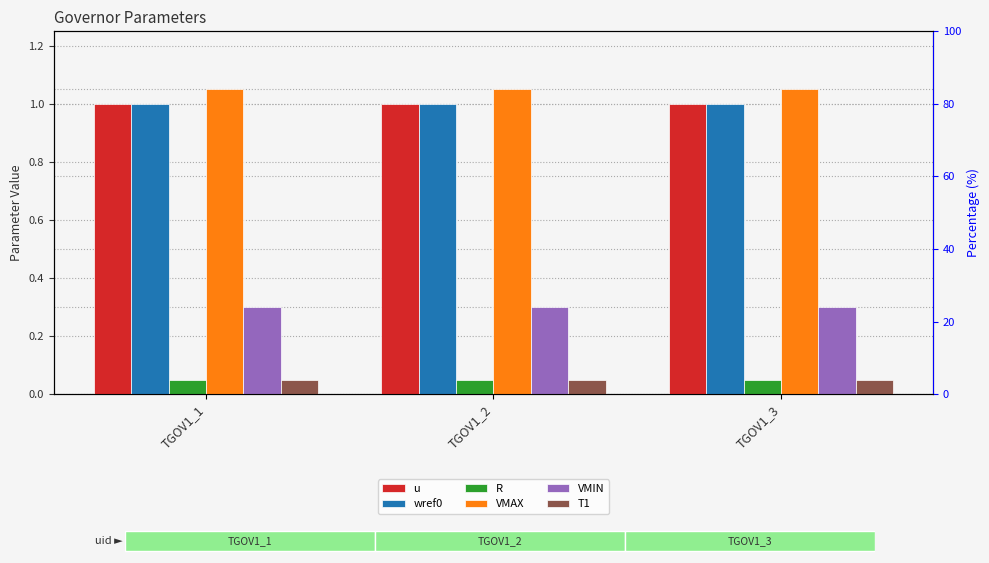

What is the value of the wref0 bar at the 1st from the left?

1.0